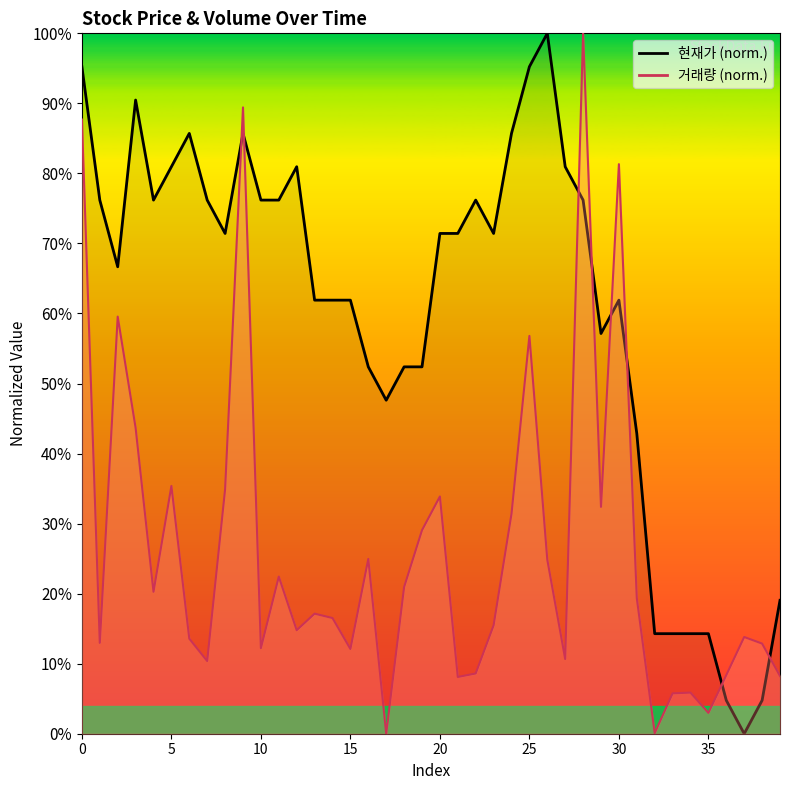

What value does the 거래량 series have at 28?

100.0